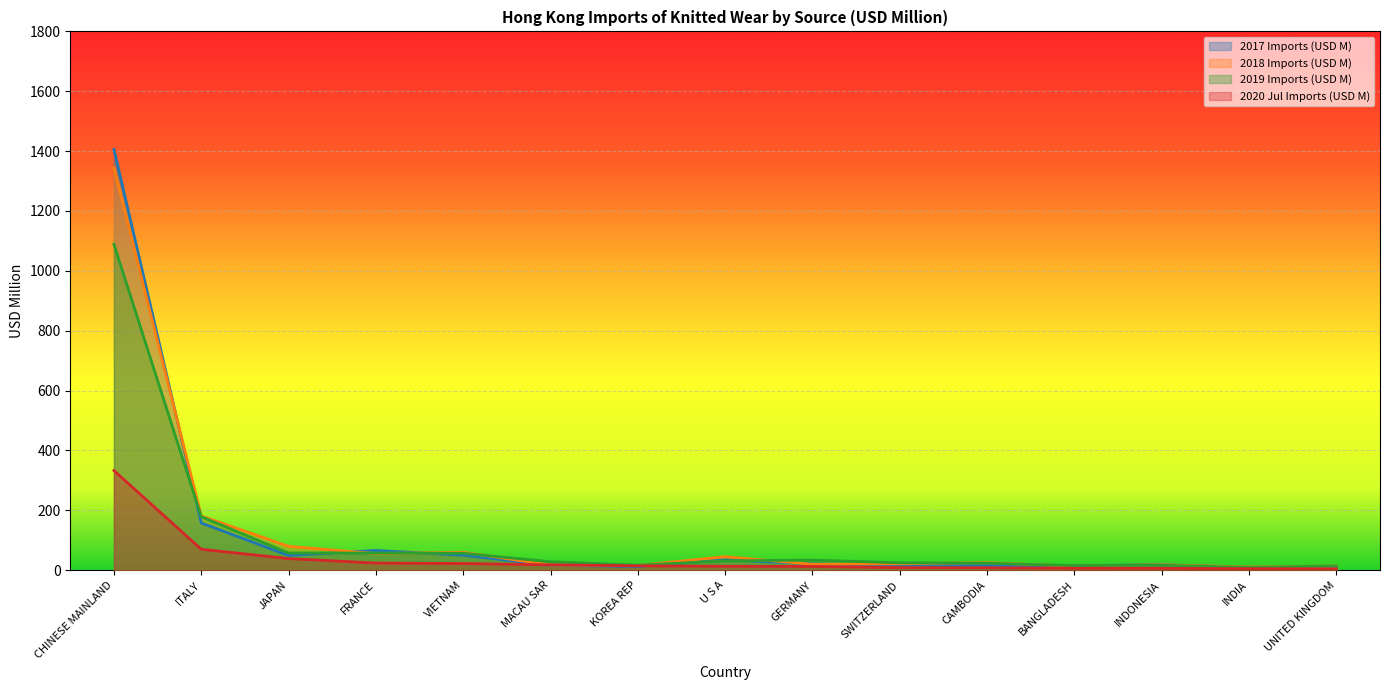

How many lines are shown in the chart?

4